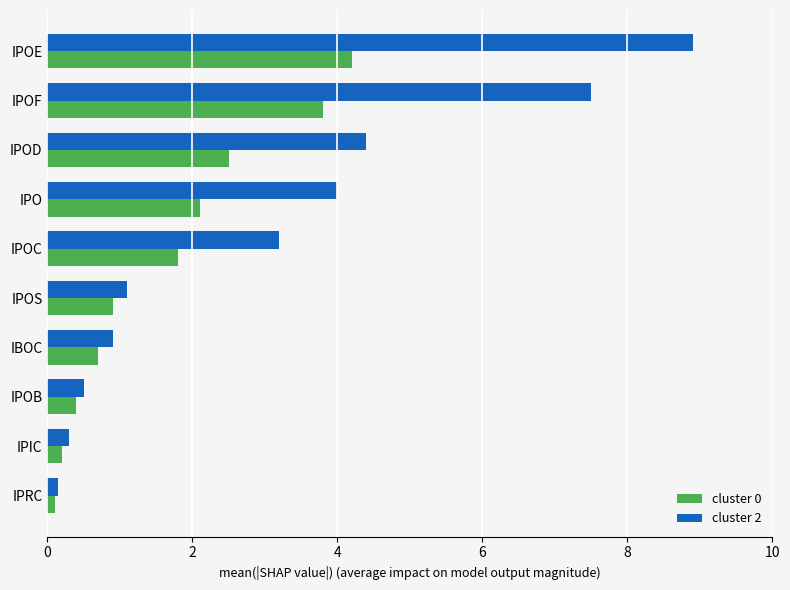

True or false: cluster 0 has a value of 5.6 at IPOF.

False